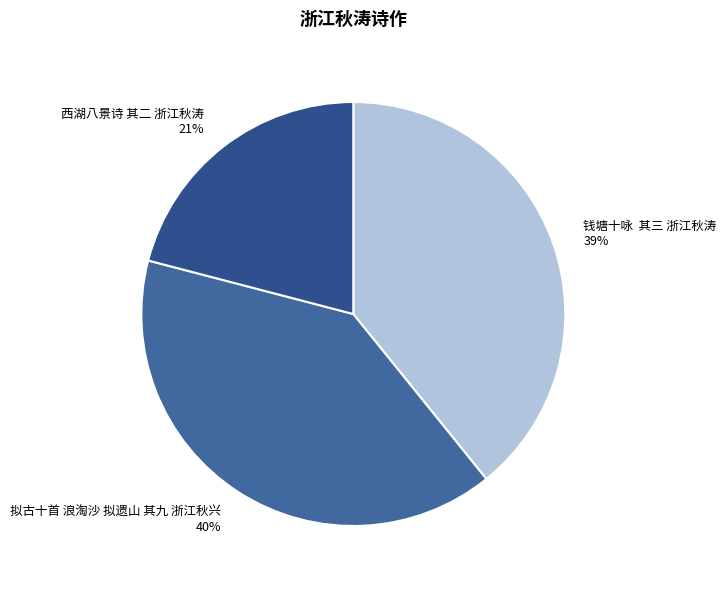

How many slices are in this pie chart?

3